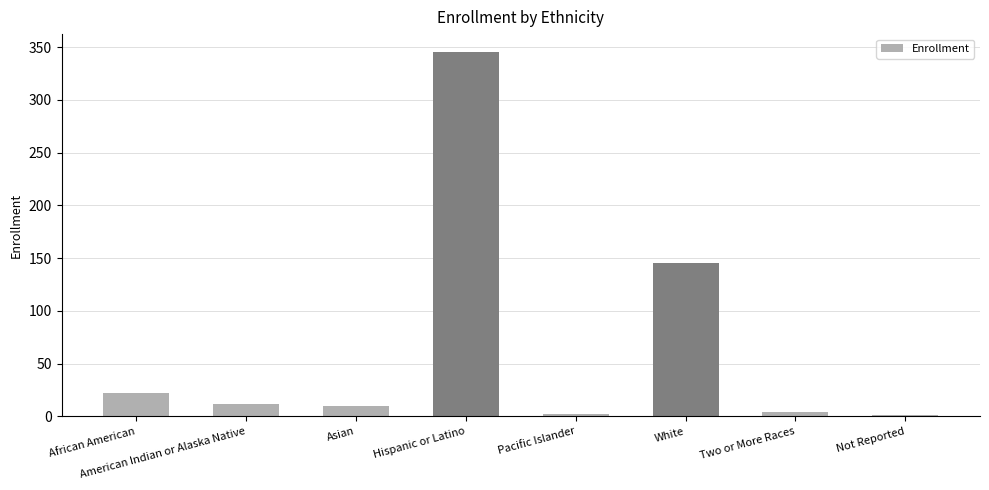

What is the maximum value shown in the chart?

345